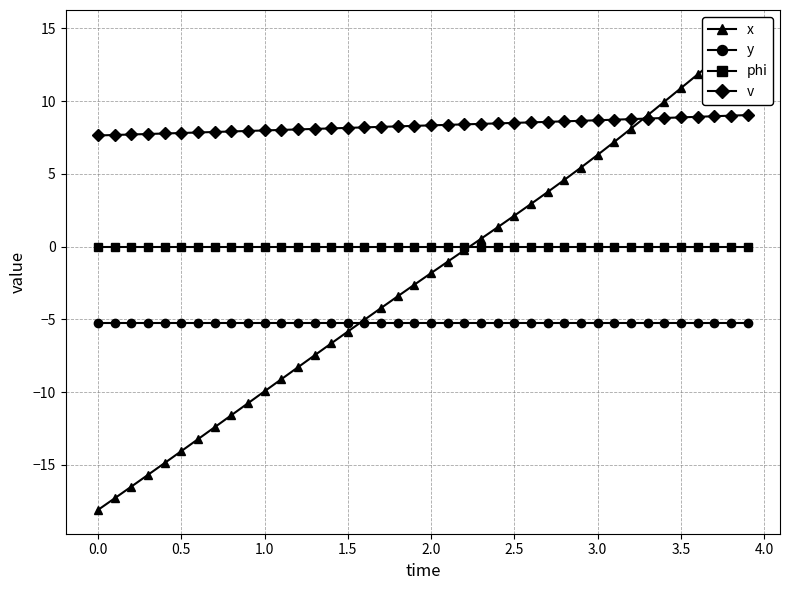

True or false: phi has a value of 0.0 at 2.5.

True